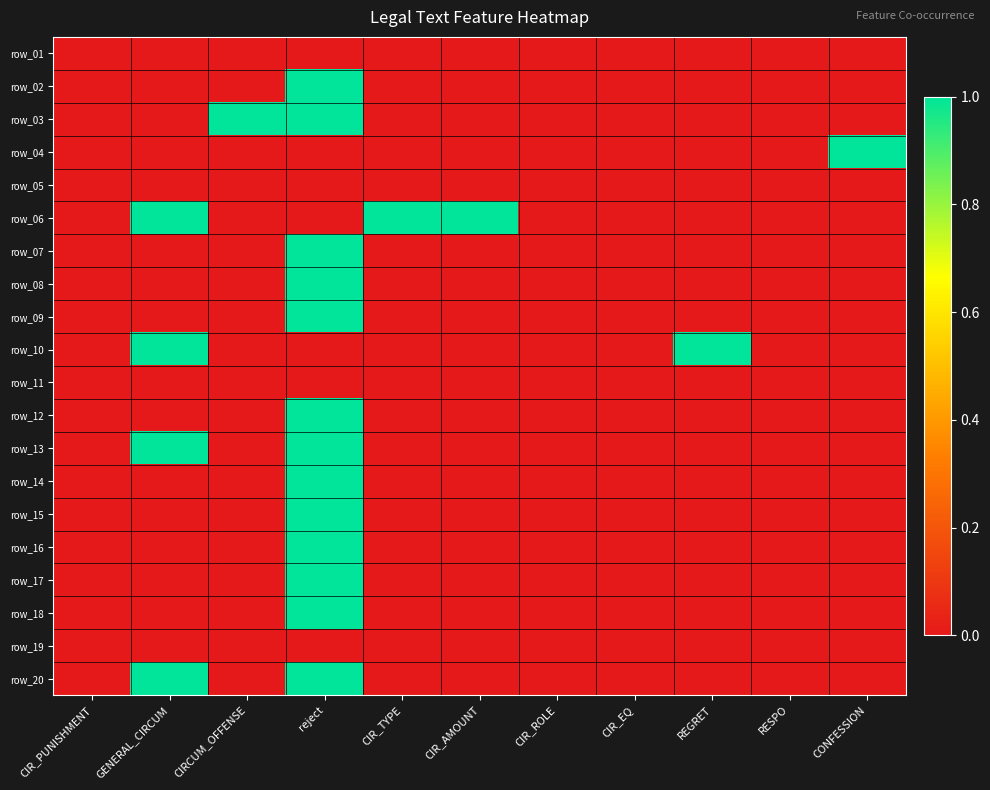

Which label corresponds to the largest value in the chart?

reject